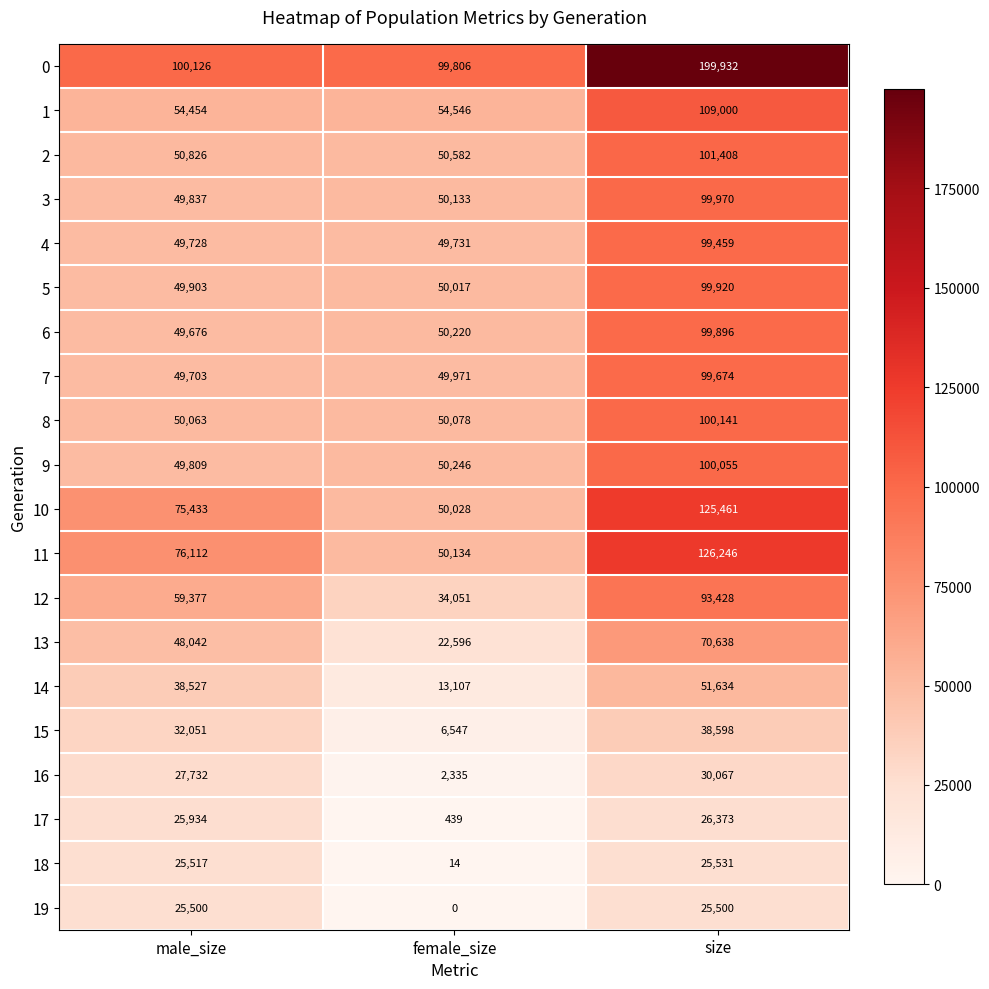

The 9 series shows 49809 at male_size. True or false?

True